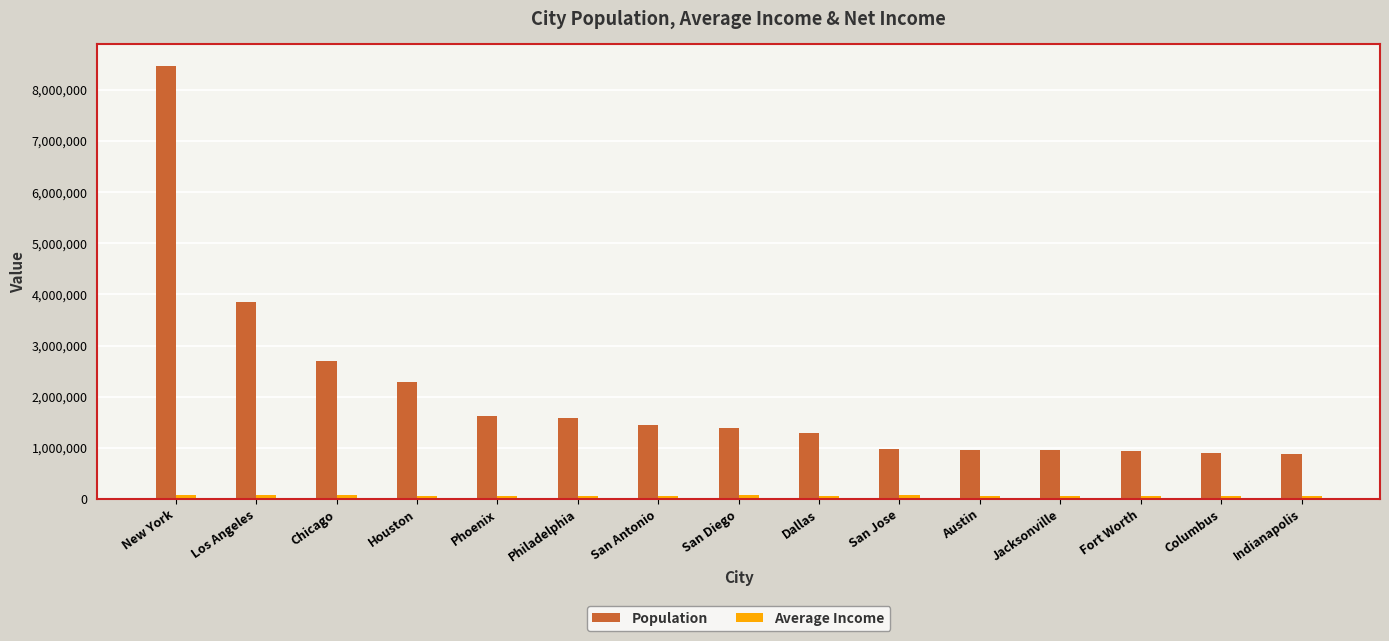

What is the average value of the Population series?

2016714